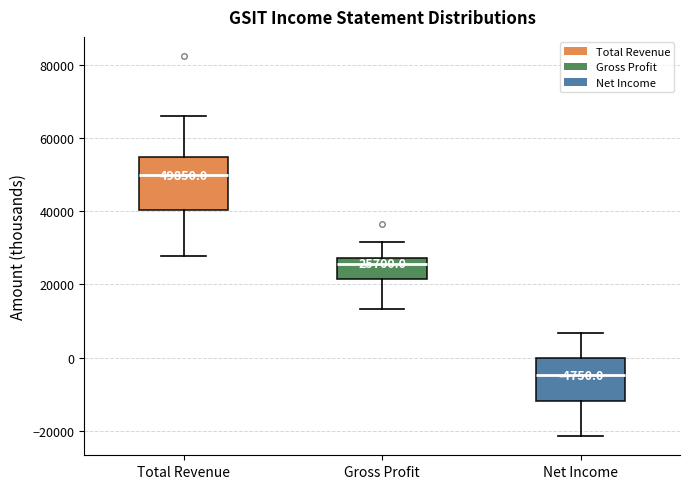

Comparing the boxes themselves (not the whiskers), which one is the tallest?

Total Revenue